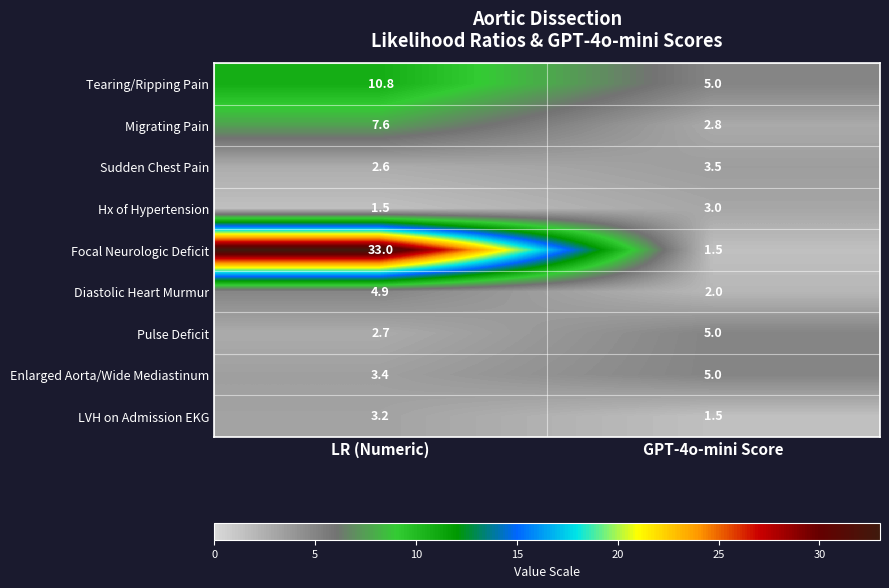

True or false: LVH on Admission EKG has a value of 2.1 at GPT-4o-mini Score.

False